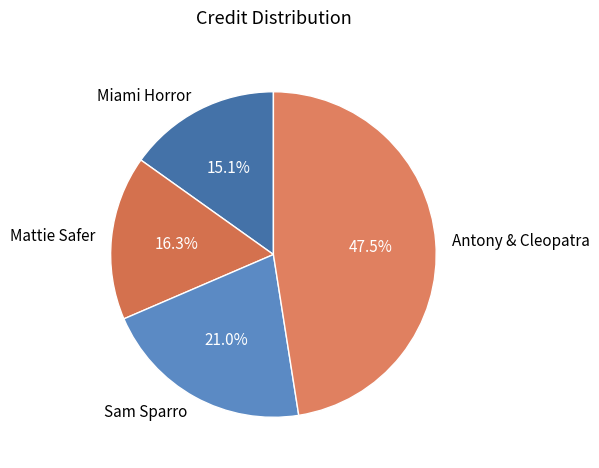

What is the ratio of the value at Sam Sparro to the value at Antony & Cleopatra?

0.4